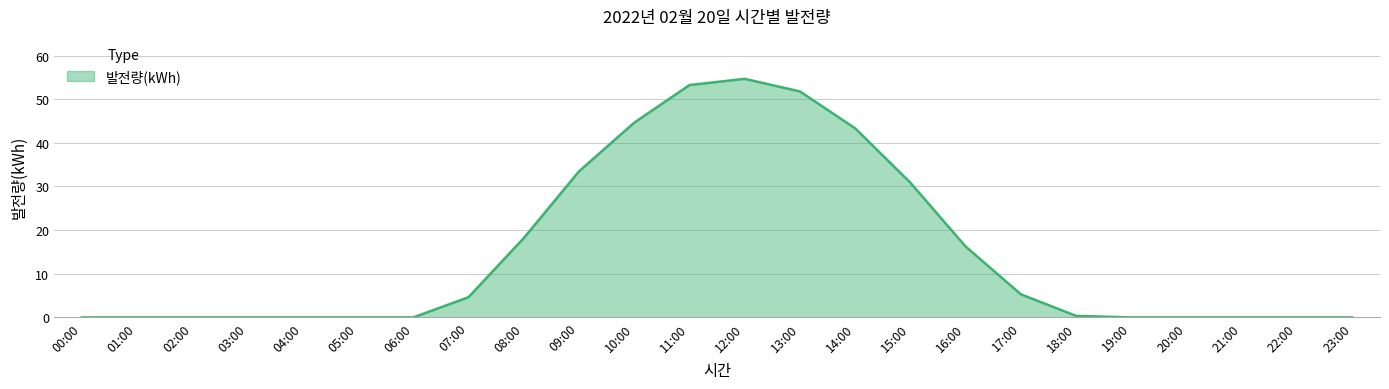

Which label corresponds to the largest value in the chart?

12:00